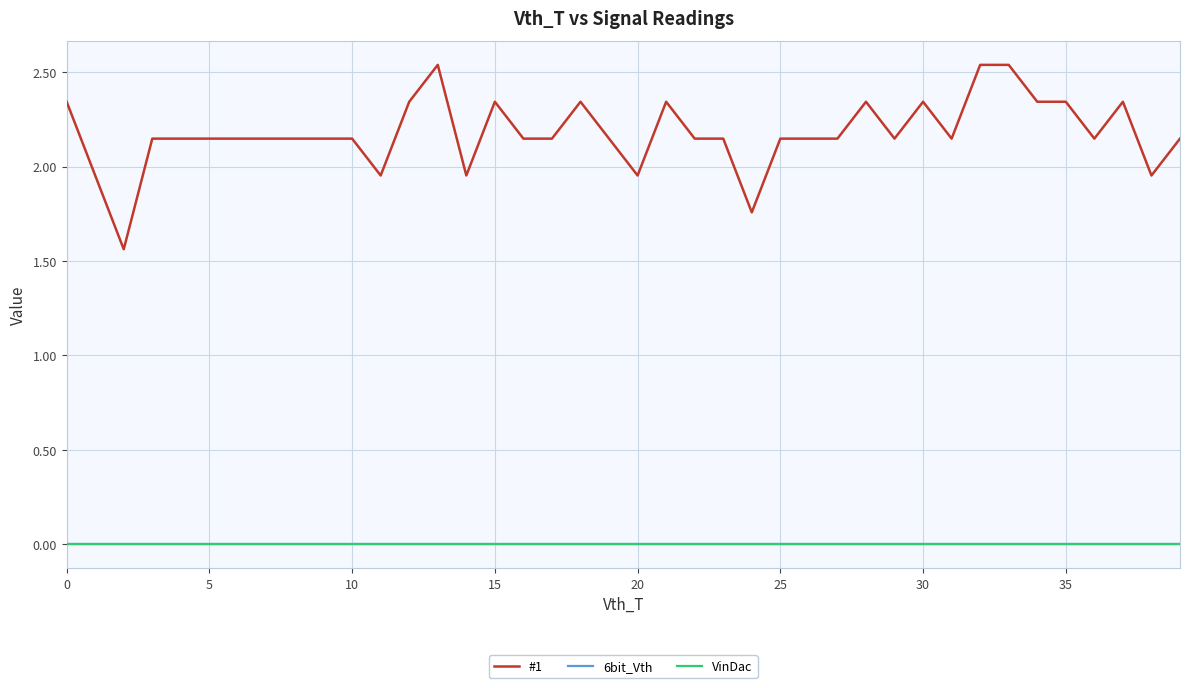

Reading left to right, what are all the values shown in this chart?

#1: 2.3	2.0	1.6	2.1	2.1	2.1	2.1	2.1	2.1	2.1	2.1	2.0	2.3	2.5	2.0	2.3	2.1	2.1	2.3	2.1	2.0	2.3	2.1	2.1	1.8	2.1	2.1	2.1	2.3	2.1	2.3	2.1	2.5	2.5	2.3	2.3	2.1	2.3	2.0	2.1
6bit_Vth: 0.0	0.0	0.0	0.0	0.0	0.0	0.0	0.0	0.0	0.0	0.0	0.0	0.0	0.0	0.0	0.0	0.0	0.0	0.0	0.0	0.0	0.0	0.0	0.0	0.0	0.0	0.0	0.0	0.0	0.0	0.0	0.0	0.0	0.0	0.0	0.0	0.0	0.0	0.0	0.0
VinDac: 0.0	0.0	0.0	0.0	0.0	0.0	0.0	0.0	0.0	0.0	0.0	0.0	0.0	0.0	0.0	0.0	0.0	0.0	0.0	0.0	0.0	0.0	0.0	0.0	0.0	0.0	0.0	0.0	0.0	0.0	0.0	0.0	0.0	0.0	0.0	0.0	0.0	0.0	0.0	0.0